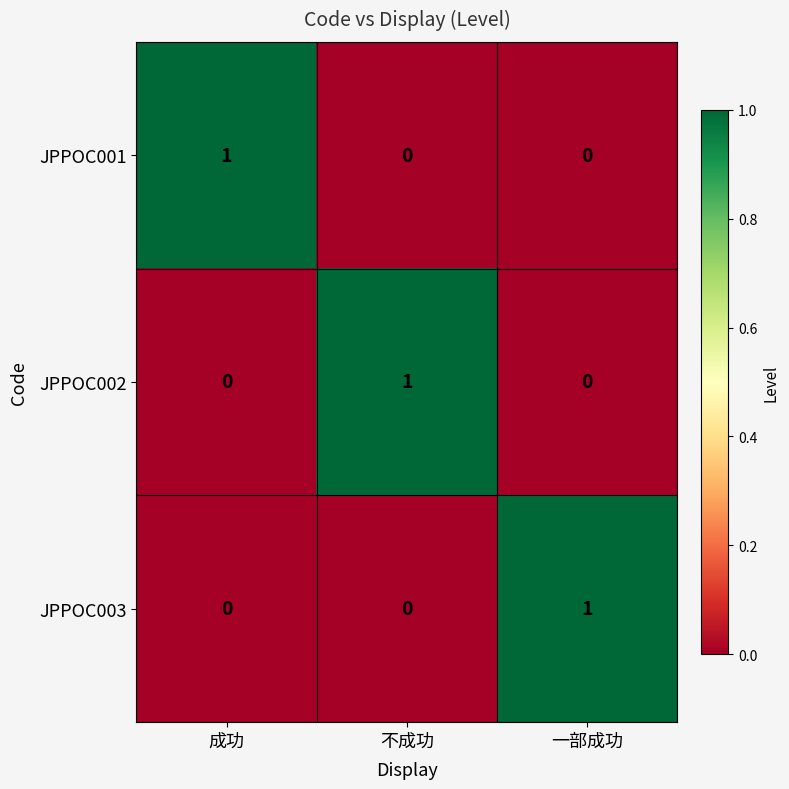

The value of JPPOC001 at 成功 is 0. True or false?

False